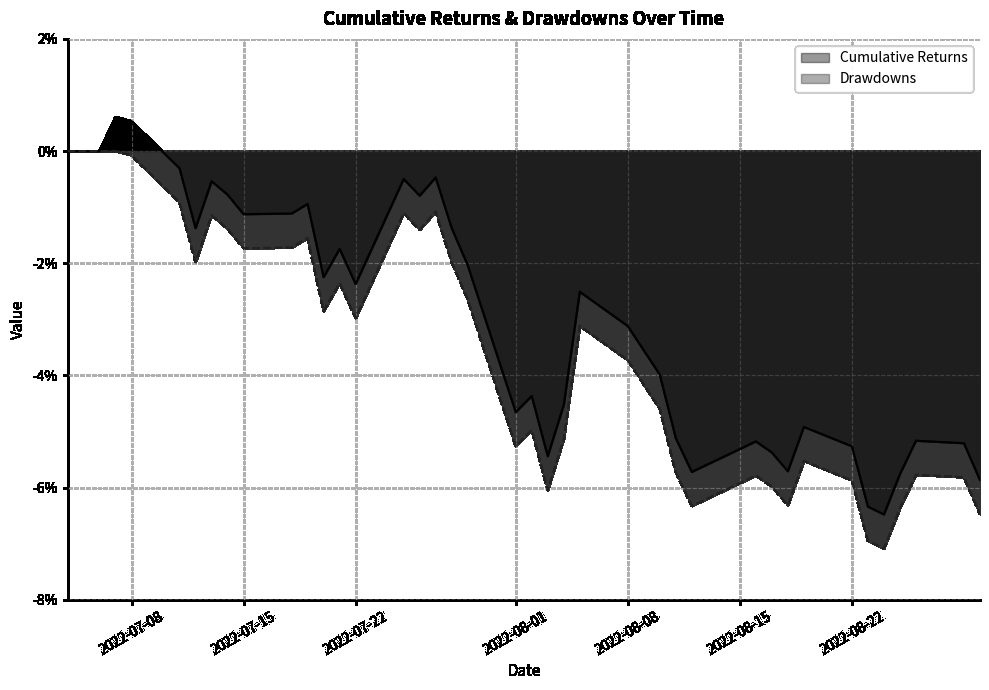

True or false: drawdowns and Cumulative Returns intersect in this chart.

False